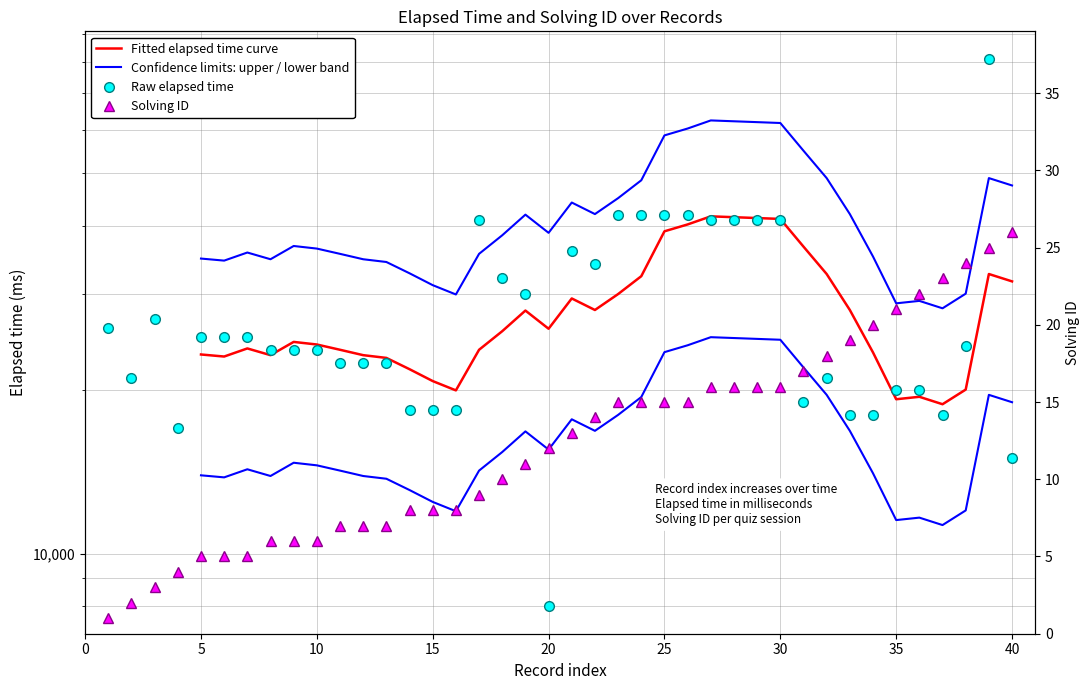

Where is the first local maximum for elapsed_time?

3